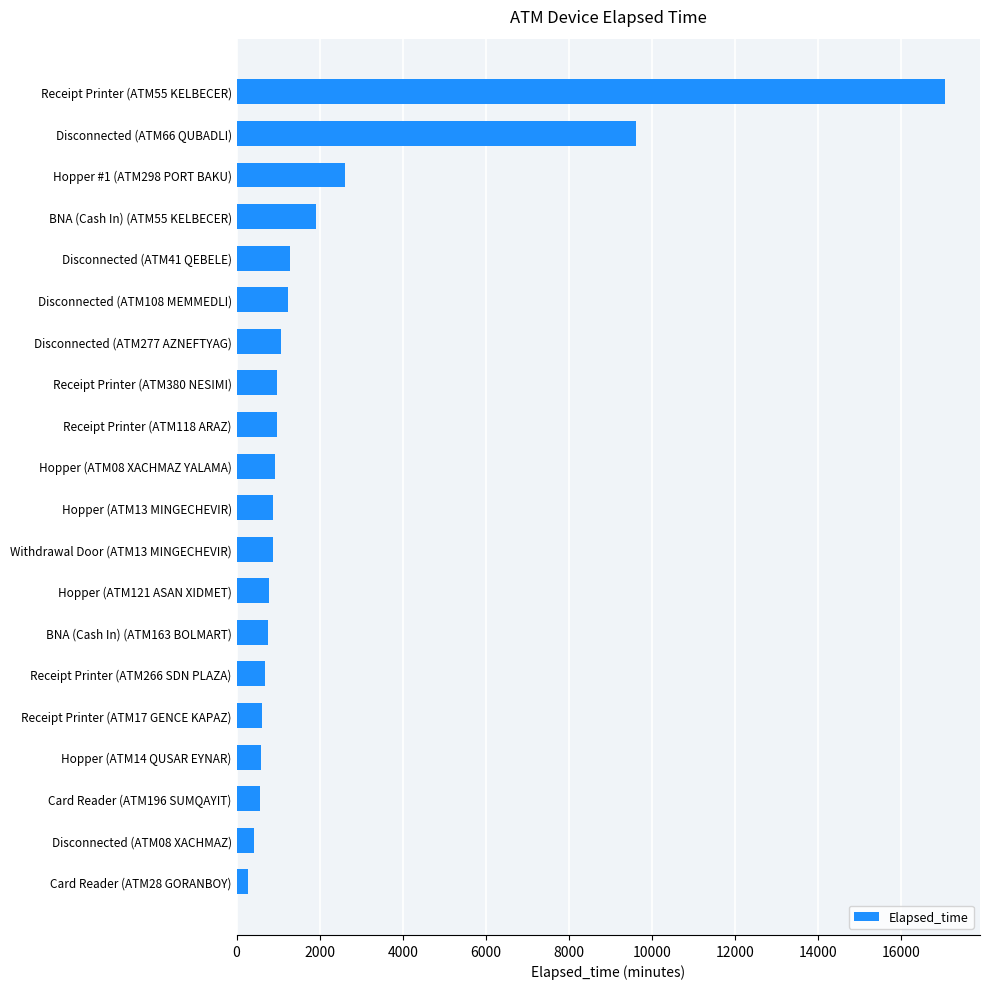

At which label is the value closest to 8662?

Disconnected (ATM66 QUBADLI)